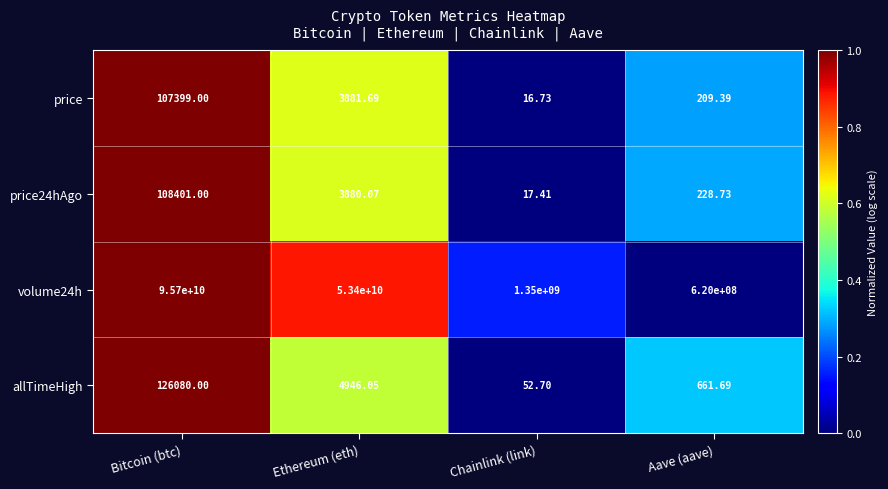

At Chainlink (link), list the series in order from smallest to largest.

price, price24hAgo, allTimeHigh, volume24h